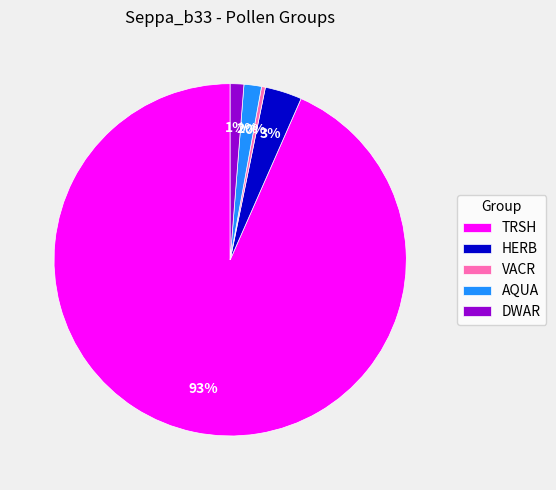

How many segments does this pie chart have?

5